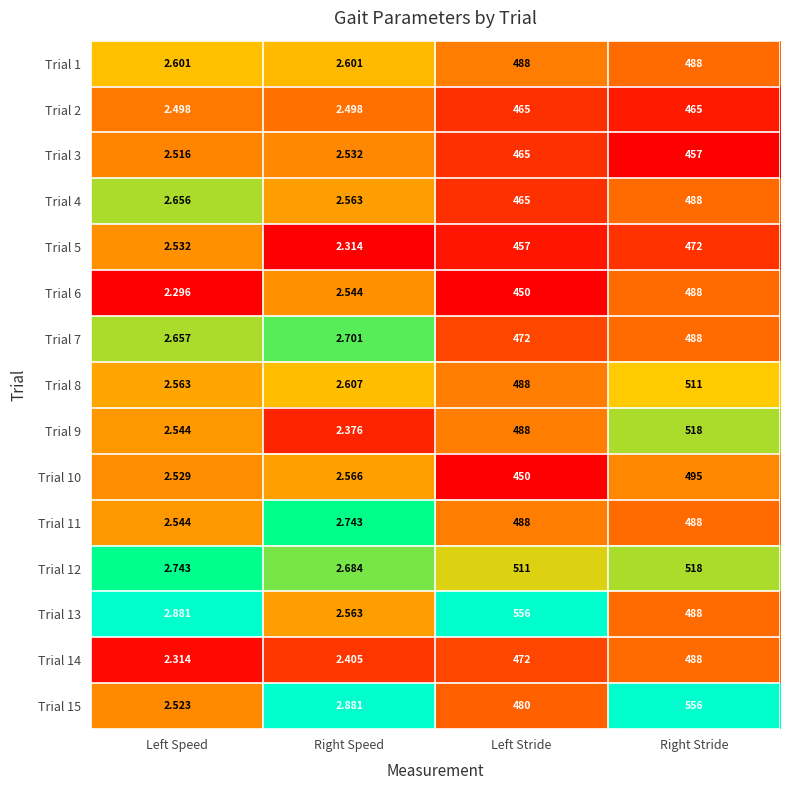

What is the total value across all series at Right Stride?

7408.0